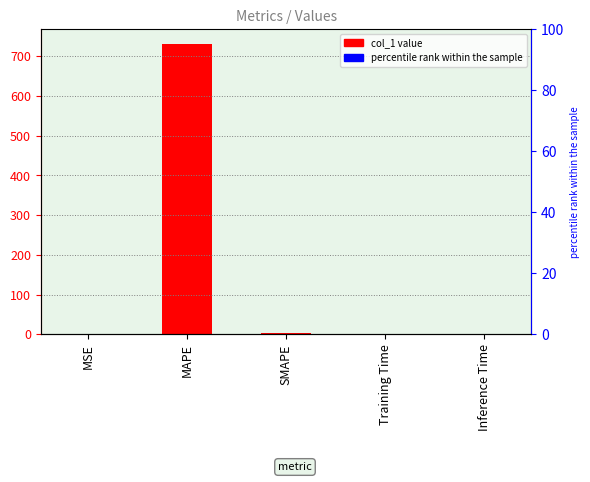

Reading left to right, transcribe all the data shown in this chart.

MSE=0.0	MAPE=731.5	SMAPE=2.0	Training Time=1.7	Inference Time=0.0